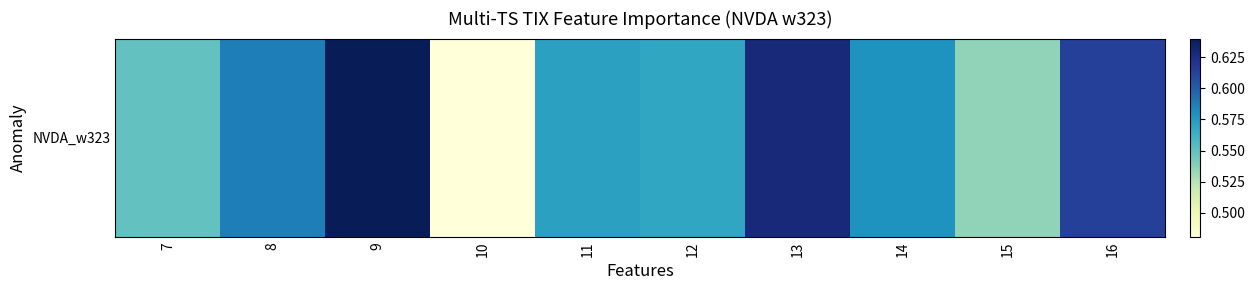

The chart shows a value of 0.6 at 11. True or false?

True